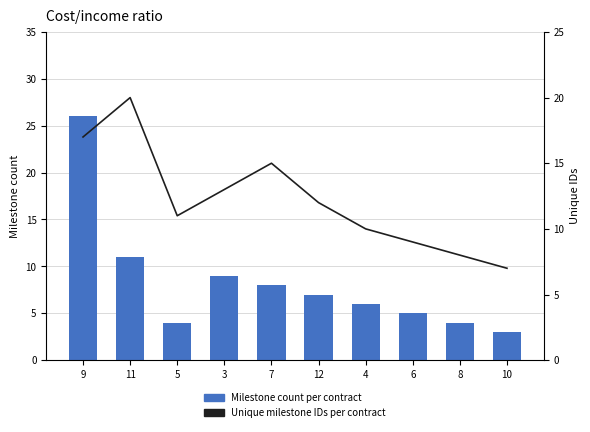

What is the average value of the Unique milestone IDs per contract series?

12